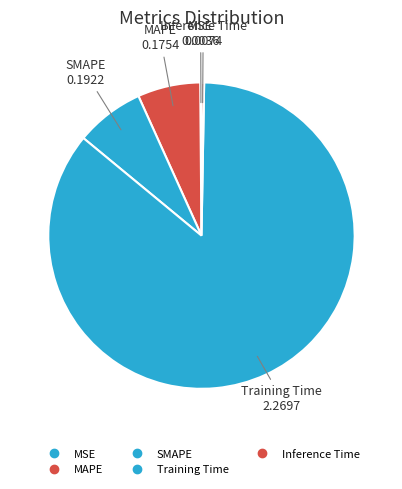

Rank the categories by value from lowest to highest.

MSE, Inference Time, MAPE, SMAPE, Training Time